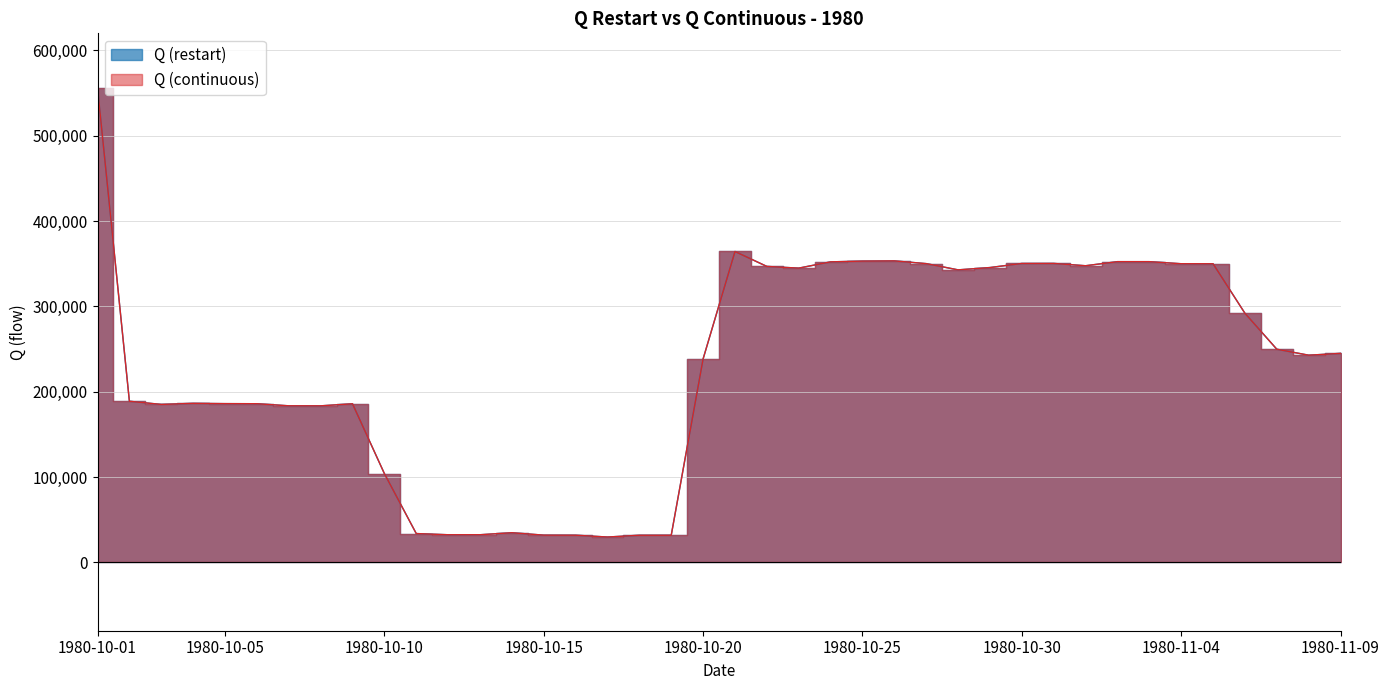

How many lines are shown in the chart?

2